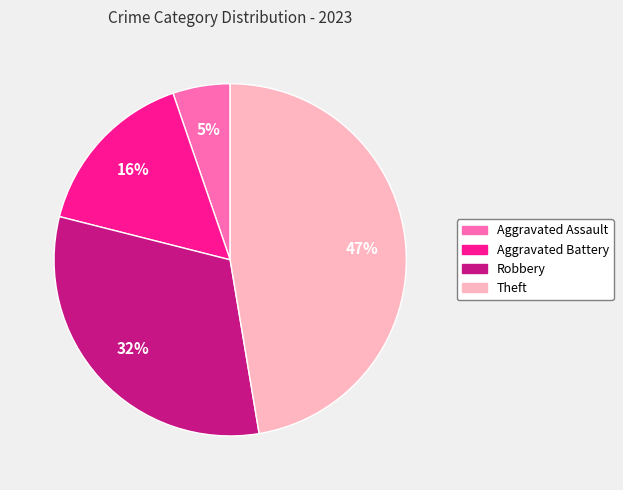

What is the ratio of the value at Aggravated Assault to the value at Aggravated Battery?

0.3